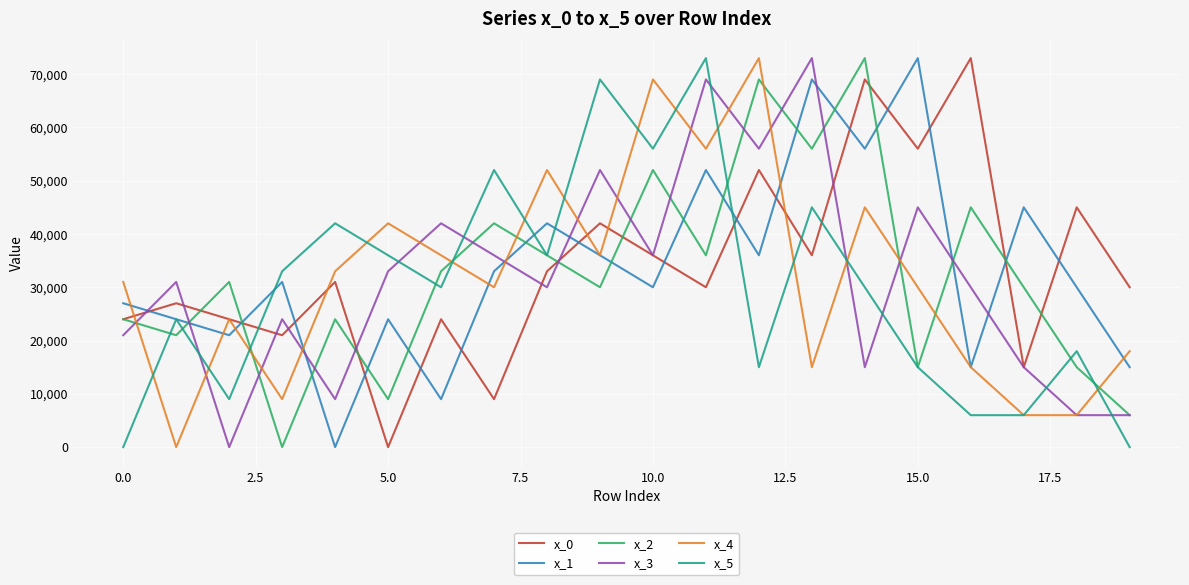

What is the maximum value for x_0?

73000